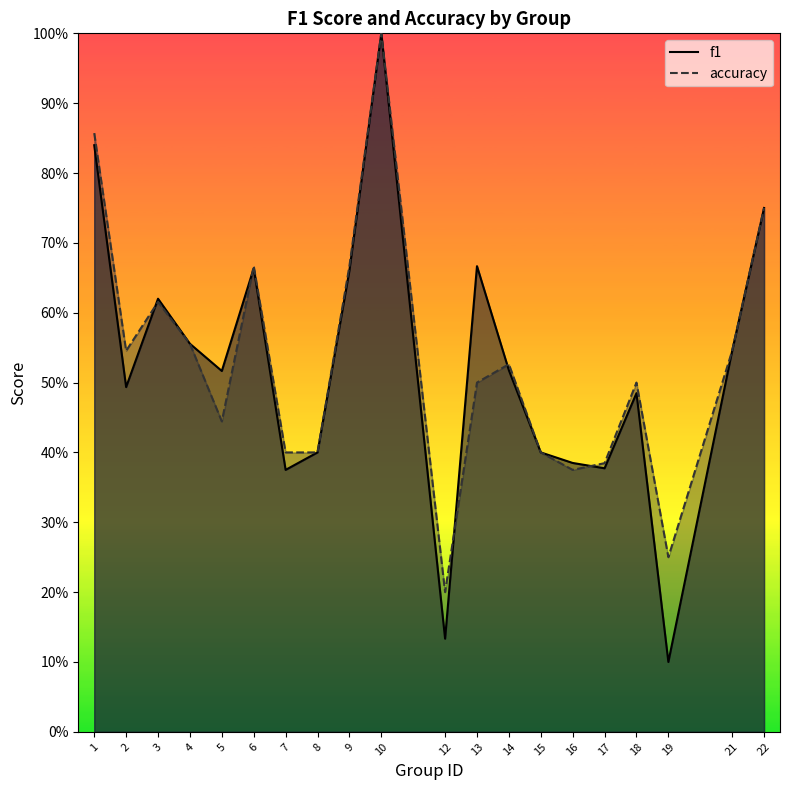

Rank the series by their average value, from lowest to highest.

f1, accuracy